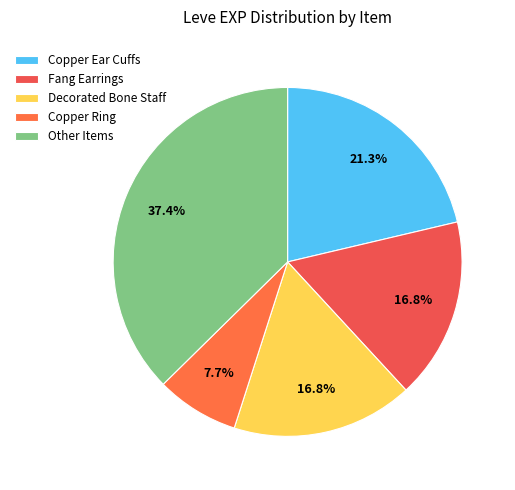

What is the largest slice in the pie chart?

Other Items